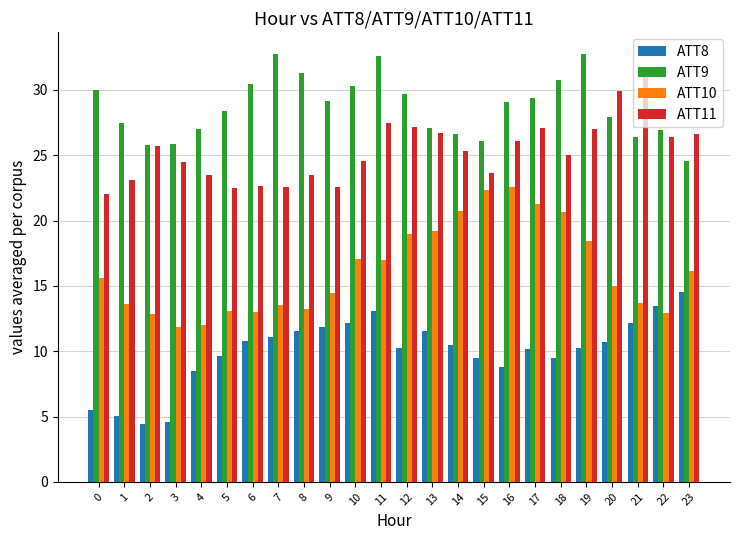

What is the difference between the maximum and second lowest values in the ATT10 series?

10.6